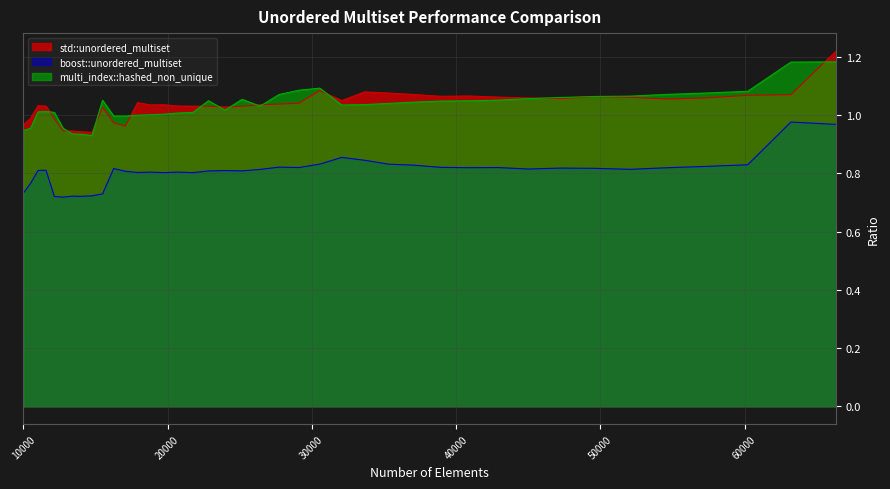

What are all the series names shown in the legend?

std::unordered_multiset, boost::unordered_multiset, multi_index::hashed_non_unique